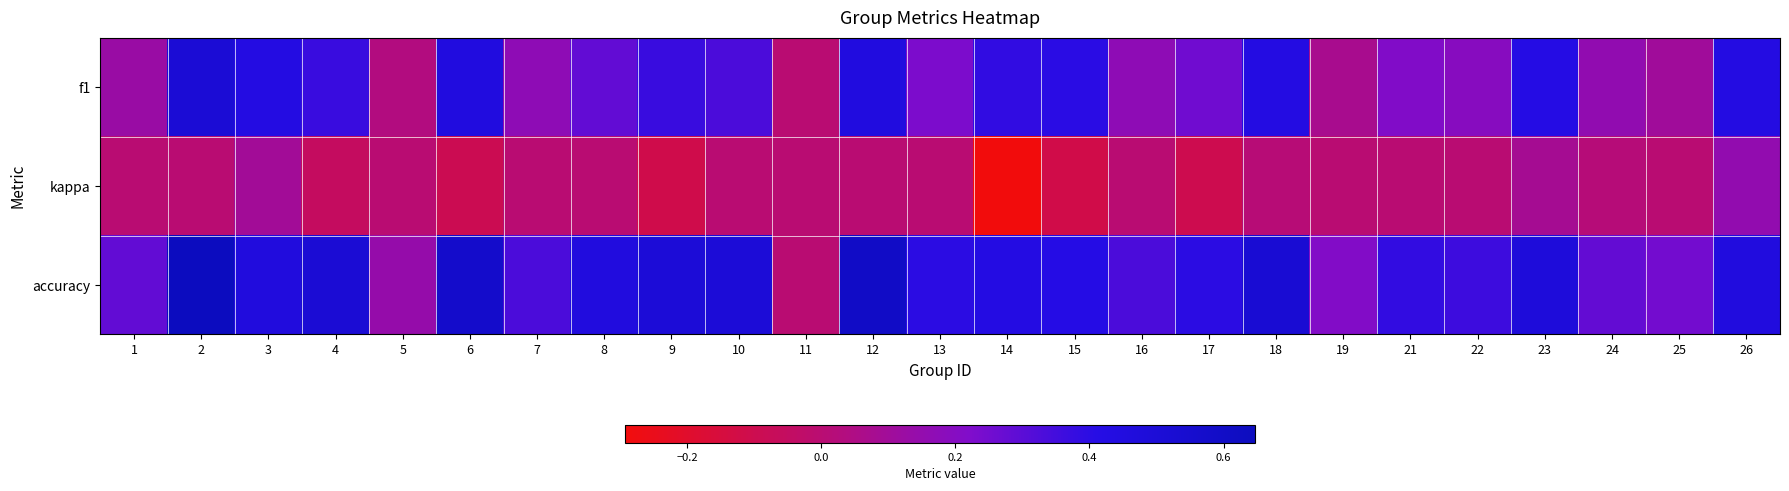

Reading right to left, list all the values displayed in this chart.

f1: 26=0.4	25=0.1	24=0.2	23=0.4	22=0.2	21=0.2	19=0.1	18=0.4	17=0.3	16=0.2	15=0.4	14=0.4	13=0.2	12=0.5	11=0.0	10=0.3	9=0.4	8=0.3	7=0.2	6=0.5	5=0.0	4=0.4	3=0.4	2=0.5	1=0.1
kappa: 26=0.2	25=0.0	24=0.0	23=0.1	22=0.0	21=0.0	19=0.0	18=0.0	17=-0.1	16=0.0	15=-0.1	14=-0.3	13=0.0	12=0.0	11=0.0	10=0.0	9=-0.1	8=0.0	7=0.0	6=-0.1	5=0.0	4=-0.1	3=0.1	2=0.0	1=0.0
accuracy: 26=0.5	25=0.2	24=0.3	23=0.5	22=0.4	21=0.4	19=0.2	18=0.5	17=0.4	16=0.3	15=0.4	14=0.4	13=0.4	12=0.6	11=0.0	10=0.5	9=0.5	8=0.5	7=0.3	6=0.6	5=0.1	4=0.5	3=0.5	2=0.6	1=0.3